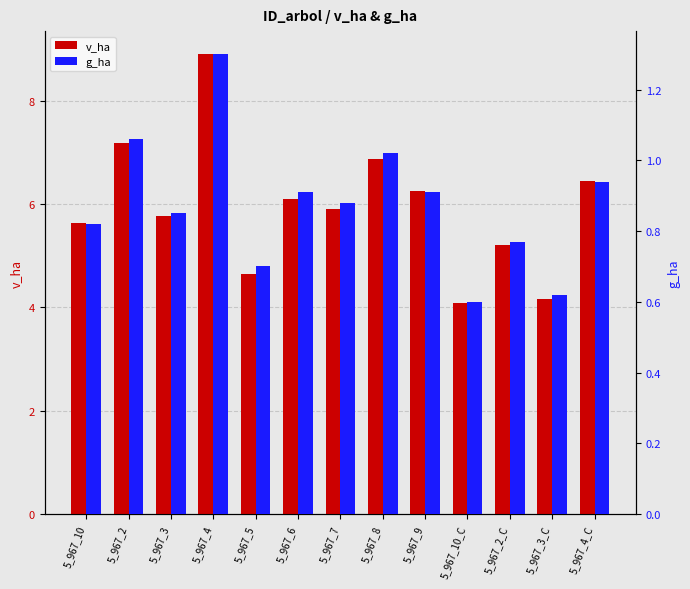

At which category is the sum across all series the highest?

5_967_4